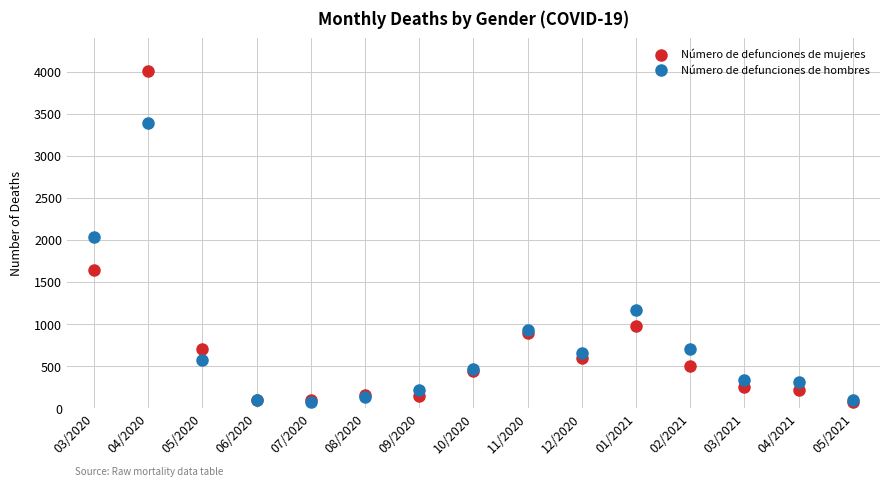

In the Número de defunciones de hombres series, what Y value is closest to 1732?

2035